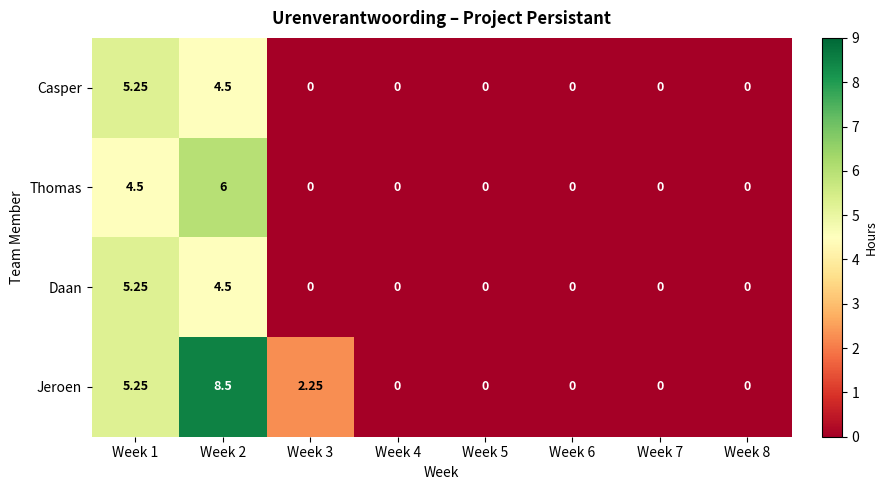

Which series has the largest range (max minus min)?

Jeroen